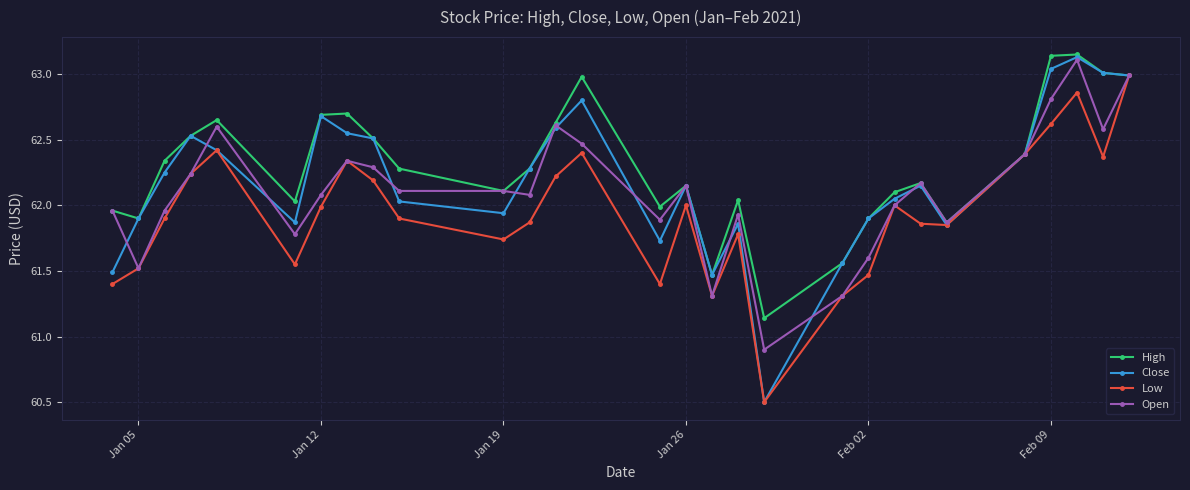

At how many categories does at least one series exceed 60?

29